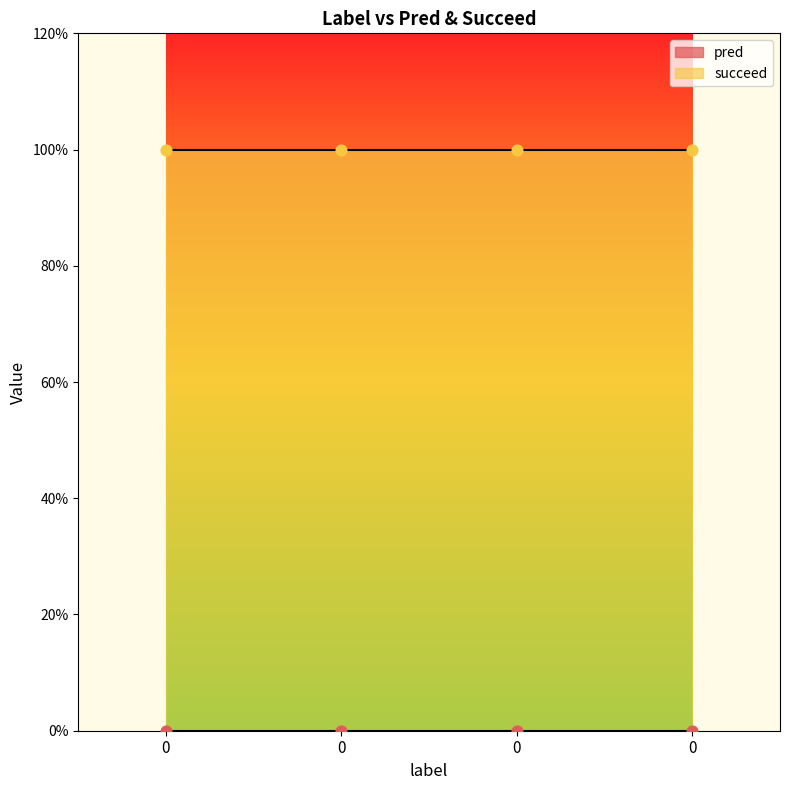

Which series reaches the minimum Y coordinate?

pred